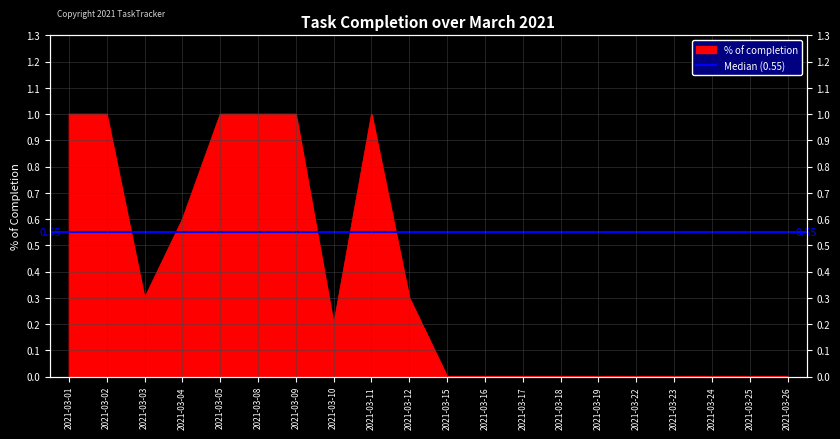

Reading left to right, what are all the values shown in this chart?

2021-03-01=1.0	2021-03-02=1.0	2021-03-03=0.3	2021-03-04=0.6	2021-03-05=1.0	2021-03-08=1.0	2021-03-09=1.0	2021-03-10=0.2	2021-03-11=1.0	2021-03-12=0.3	2021-03-15=0.0	2021-03-16=0.0	2021-03-17=0.0	2021-03-18=0.0	2021-03-19=0.0	2021-03-22=0.0	2021-03-23=0.0	2021-03-24=0.0	2021-03-25=0.0	2021-03-26=0.0